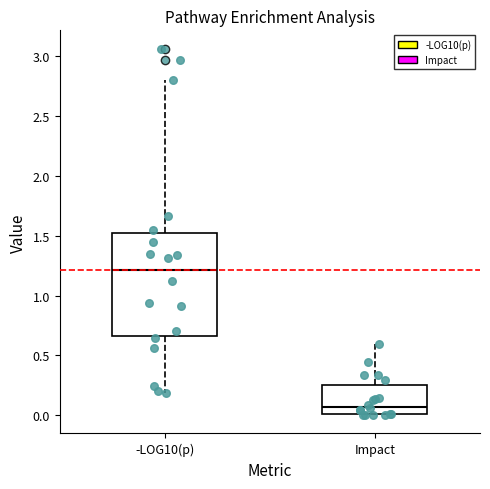

Where is the lower edge of the box for -LOG10(p) on the y-axis? The values are not printed on the chart, so give them approximately, as read against the axis.

0.65